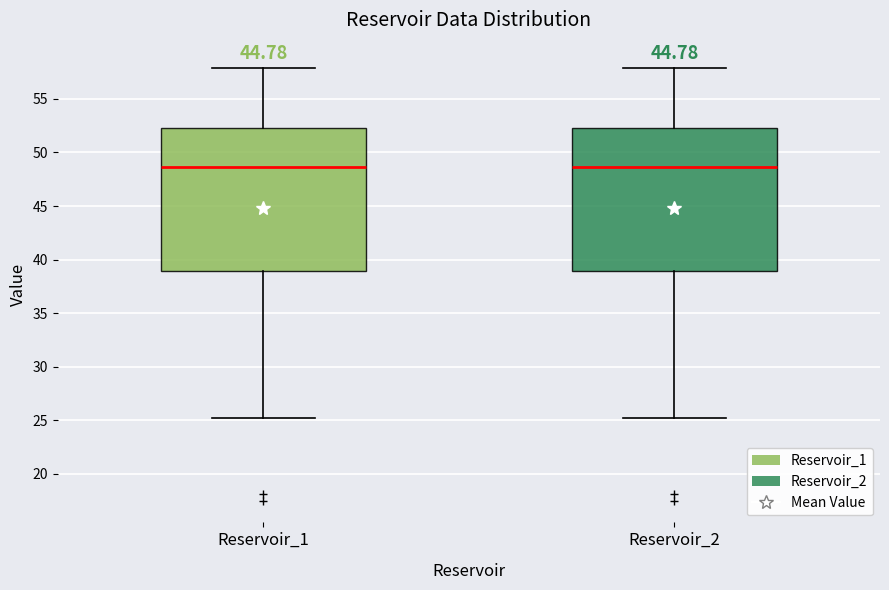

Reading left to right, read every box against the y-axis: the position of its median line, the range the box covers, and the ends of its whiskers. The values are not printed on the chart, so give them approximately, as read against the axis.

Reservoir_1: median 48.5, box 39.0 to 52.5, whiskers 25.0 to 58.0
Reservoir_2: median 48.5, box 39.0 to 52.5, whiskers 25.0 to 58.0